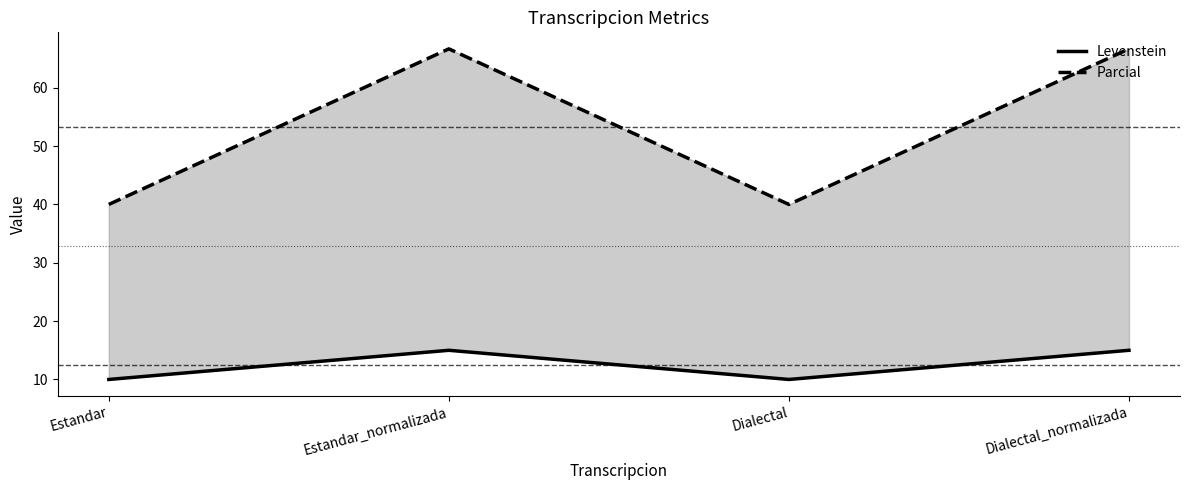

In Parcial, how many points are higher than both neighbors (excluding endpoints)?

1